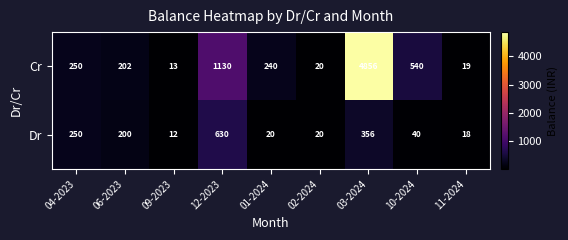

True or false: Cr has a value of 540 at 10-2024.

True